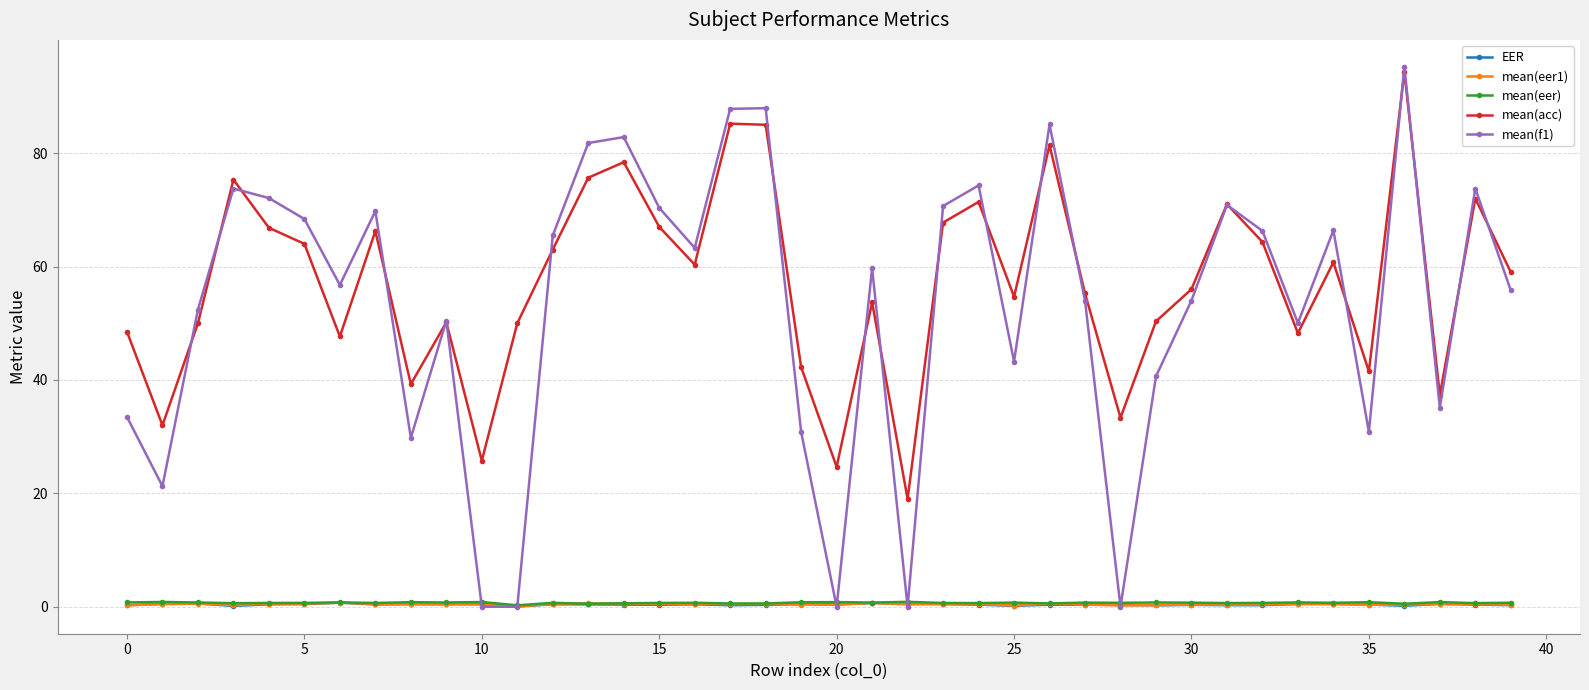

Which series has the widest spread of values?

mean(f1)